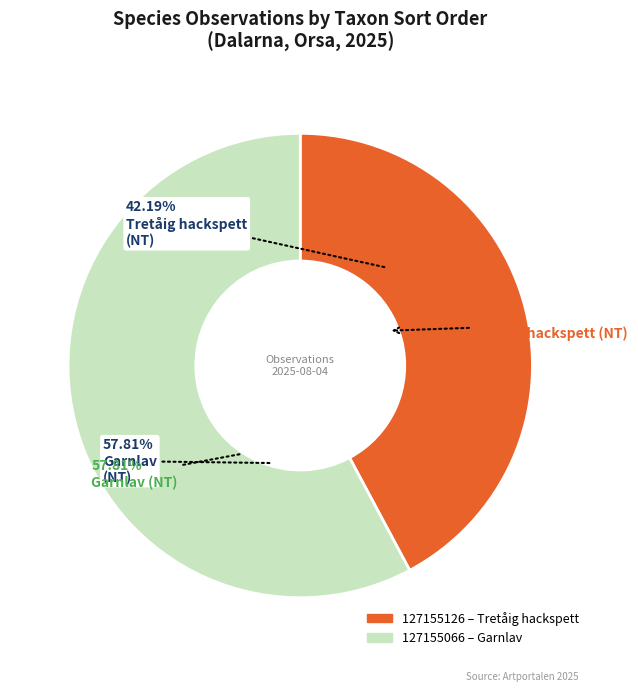

What is the total percentage of 127155126 and 127155066?

100.0%